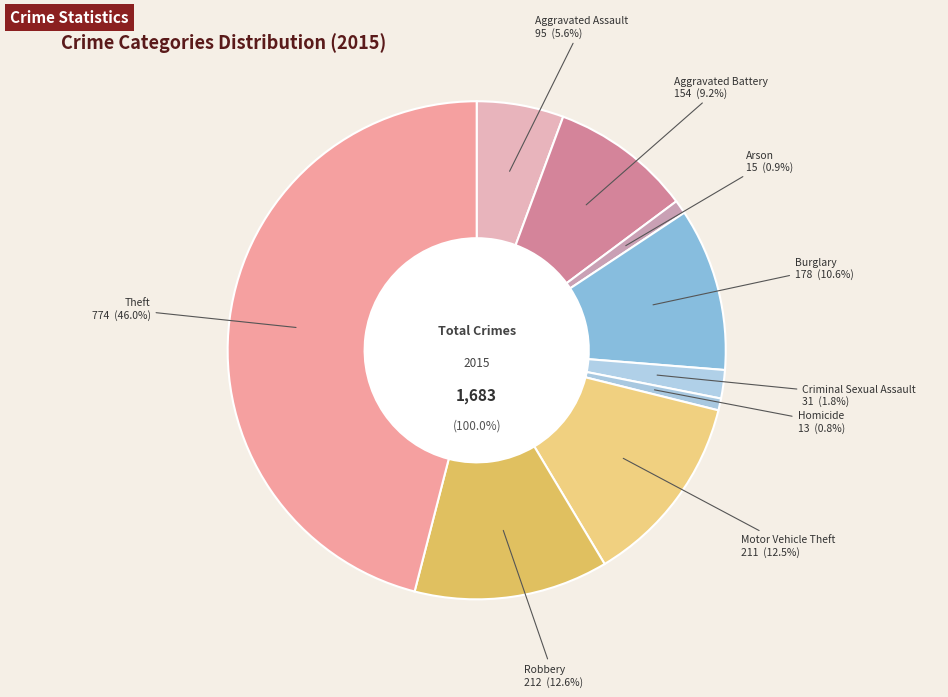

What is the change in value from Criminal Sexual Assault to Homicide?

-18